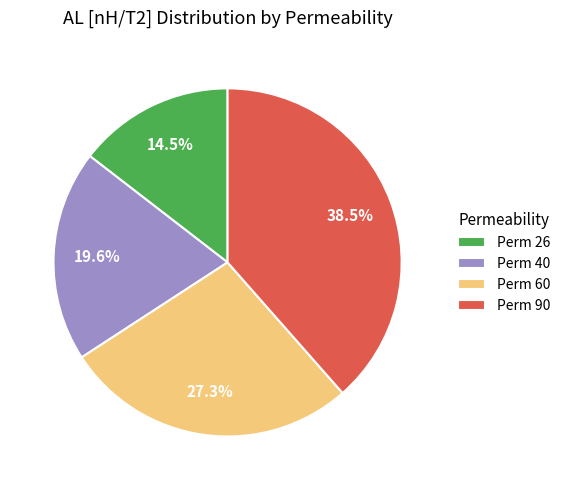

Do Perm 26 and Perm 90 together represent more than half of the pie?

Yes